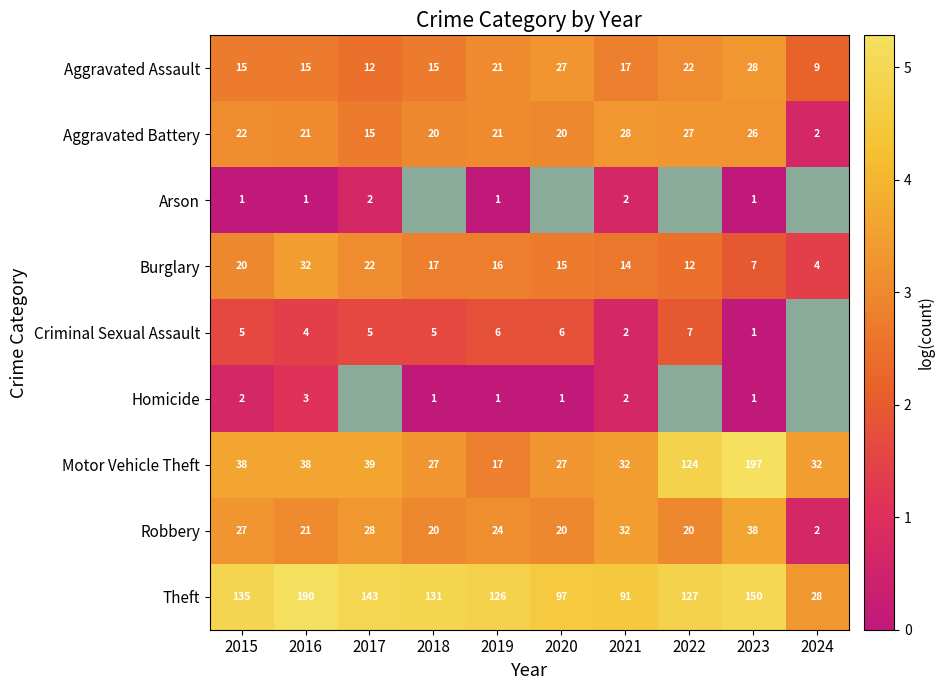

At which category is the sum across all series the highest?

2016